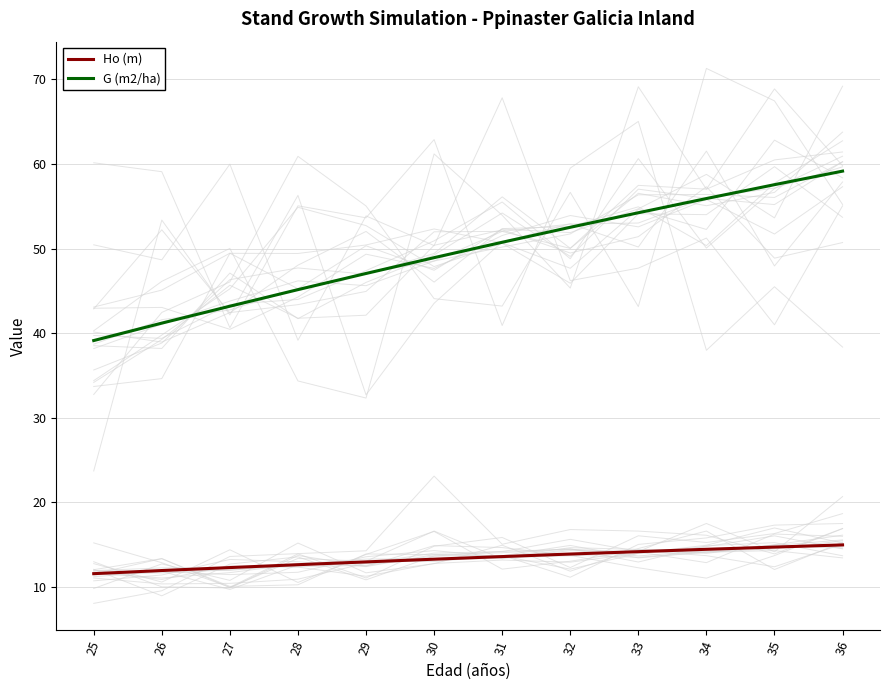

Which category has the highest value in the Ho (m) series?

36